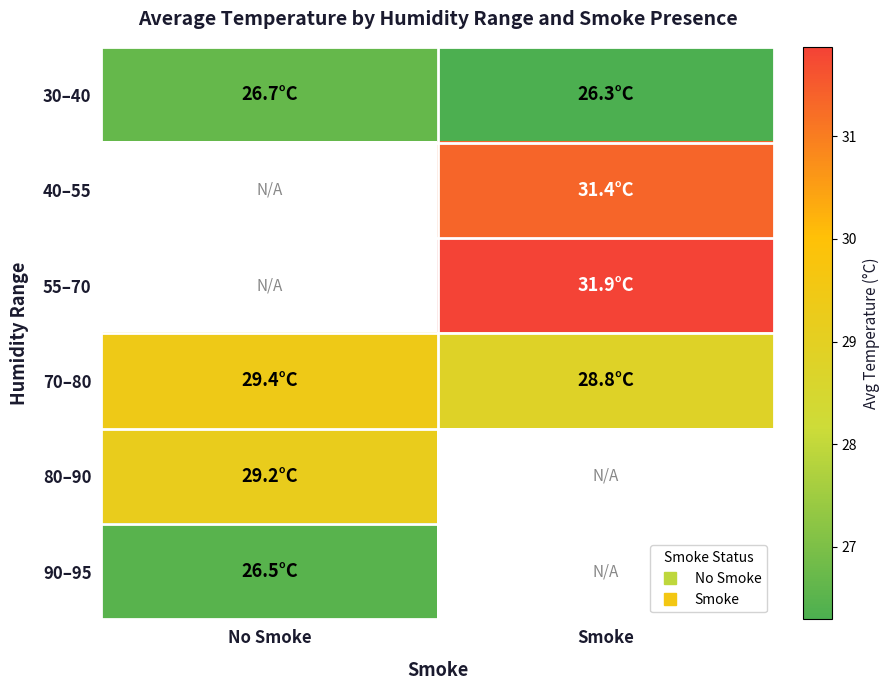

Which label corresponds to the largest value in the chart?

Smoke